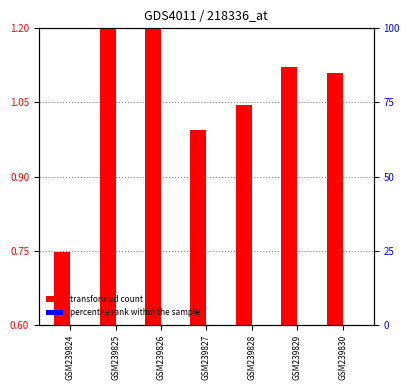

Between GSM239824 and GSM239827, which series saw the biggest shift?

transformed count